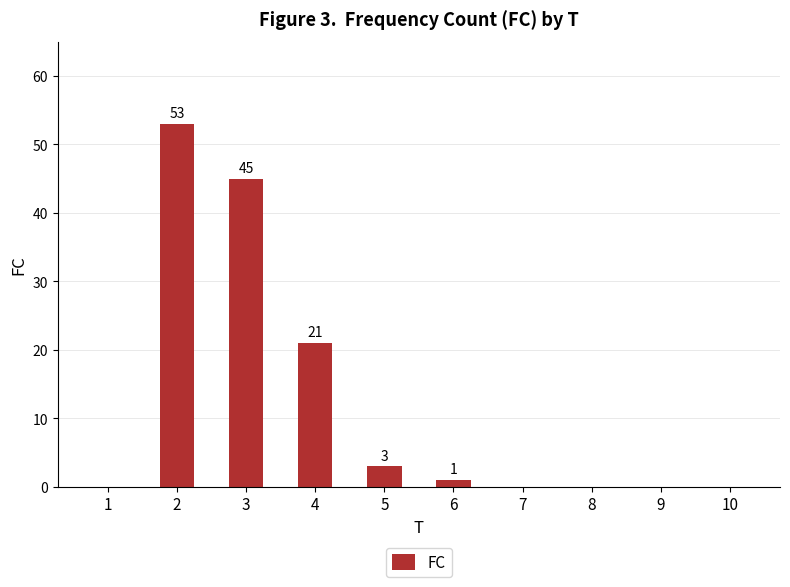

Is it true that the value at 4 is 21?

True